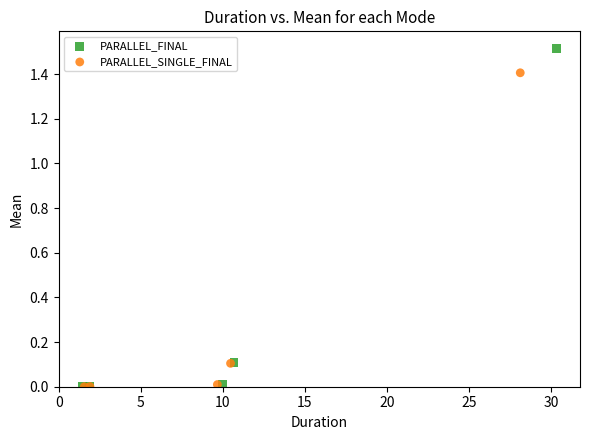

Which series has the widest spread of Y values?

PARALLEL_FINAL